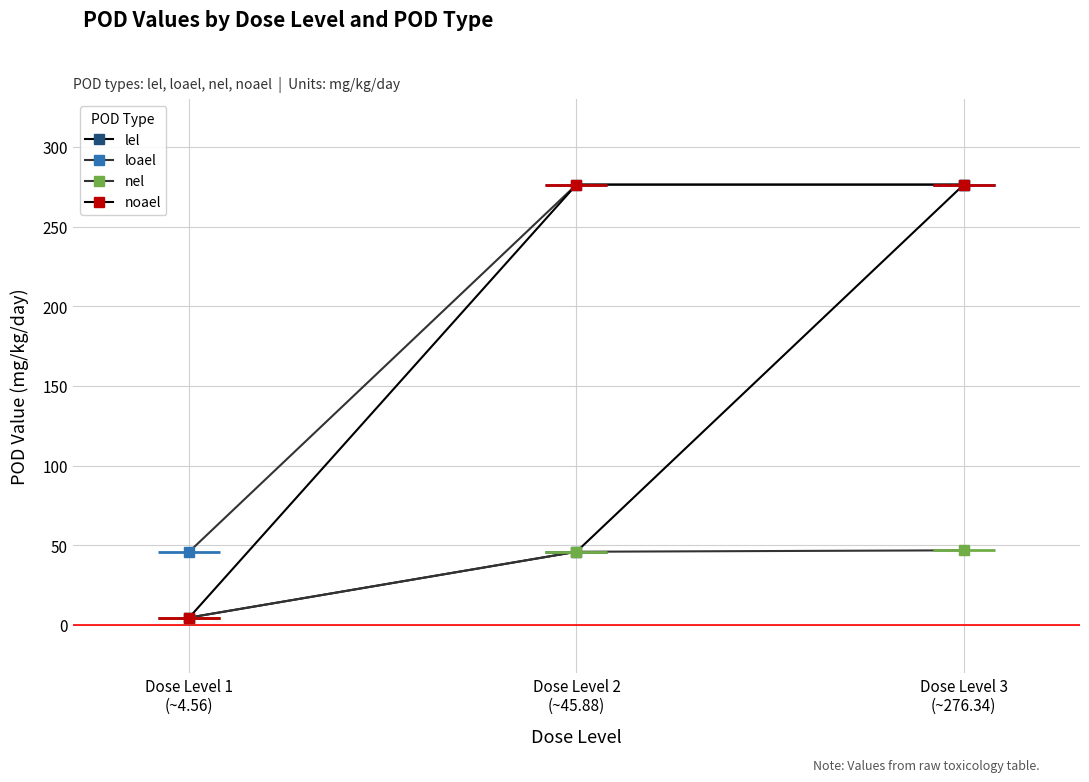

How many categories are shown in the chart?

3